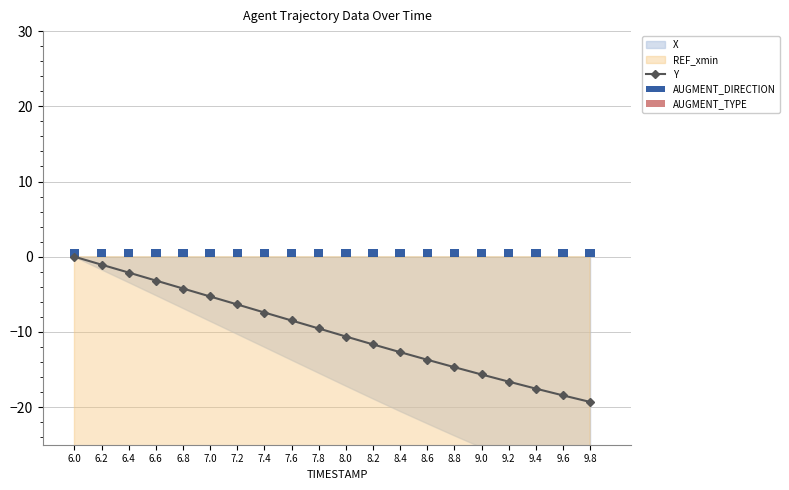

Is the value of AUGMENT_DIRECTION at 7.8 greater than the value of AUGMENT_TYPE at 6.4?

Yes